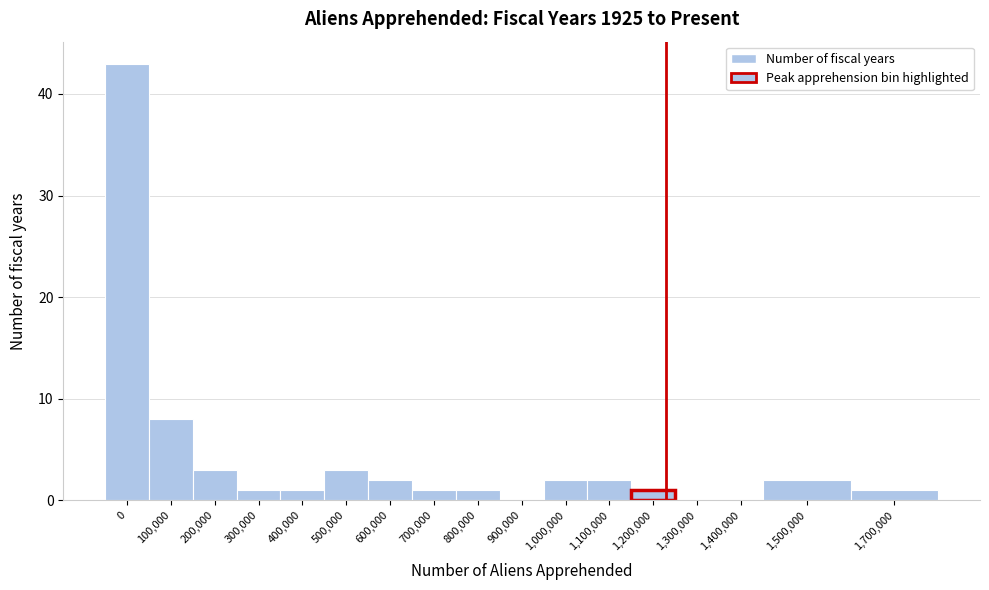

True or false: the data shows 1 at 300,000.

True